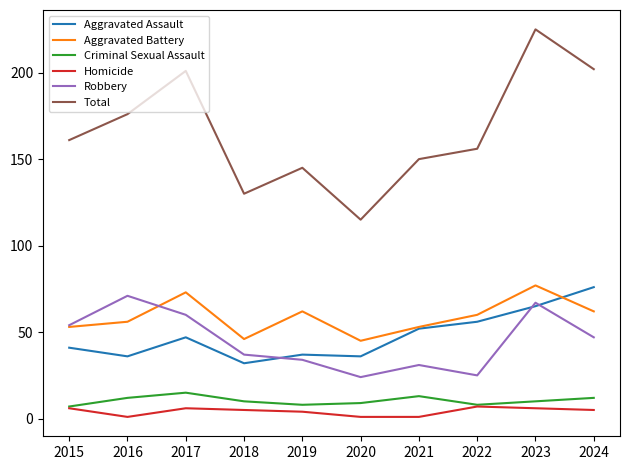

What is the minimum value shown in the chart?

1